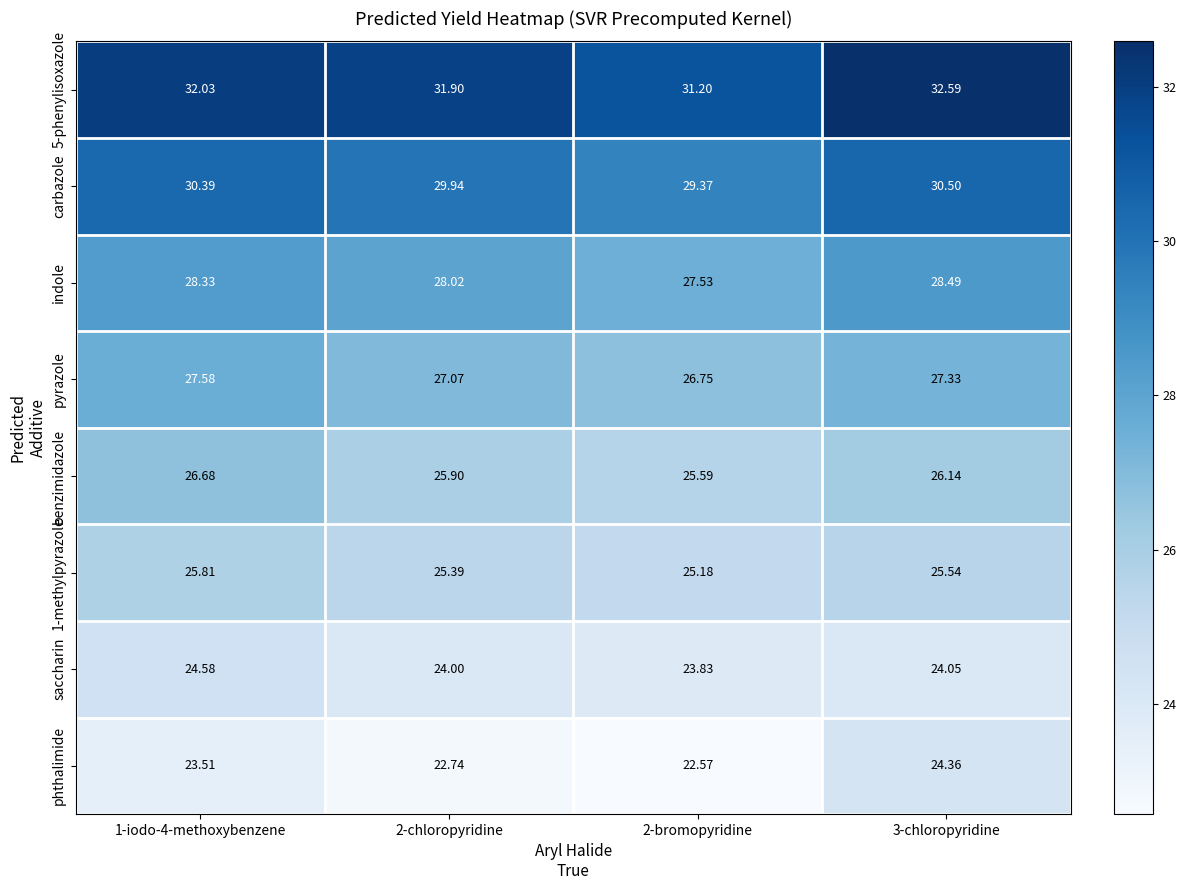

Which series has the largest total across all categories?

5-phenylisoxazole